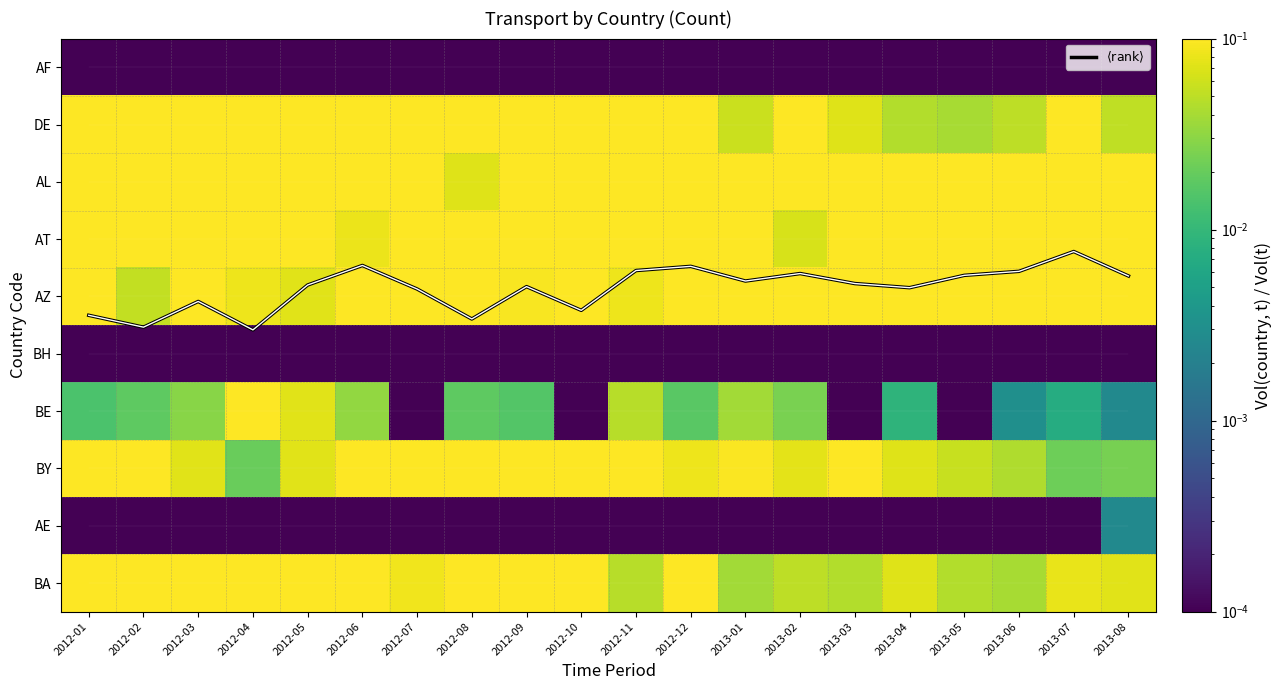

List the labels in order of DE value, smallest first.

2013-05, 2013-04, 2013-06, 2013-08, 2013-01, 2013-03, 2012-10, 2012-03, 2012-12, 2012-11, 2013-07, 2012-02, 2012-04, 2012-01, 2013-02, 2012-09, 2012-08, 2012-07, 2012-06, 2012-05